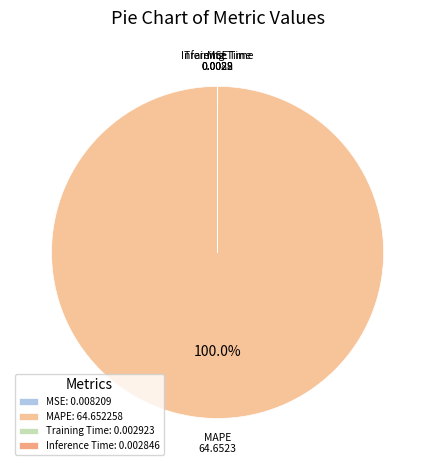

Is the sum of Training Time and MSE greater than half?

No